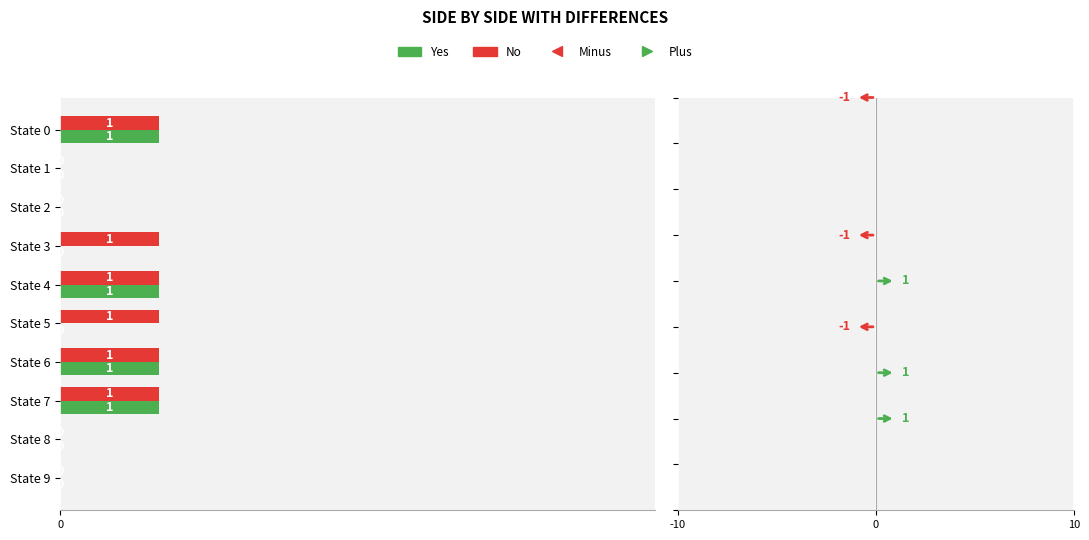

Which series has the largest total across all categories?

No